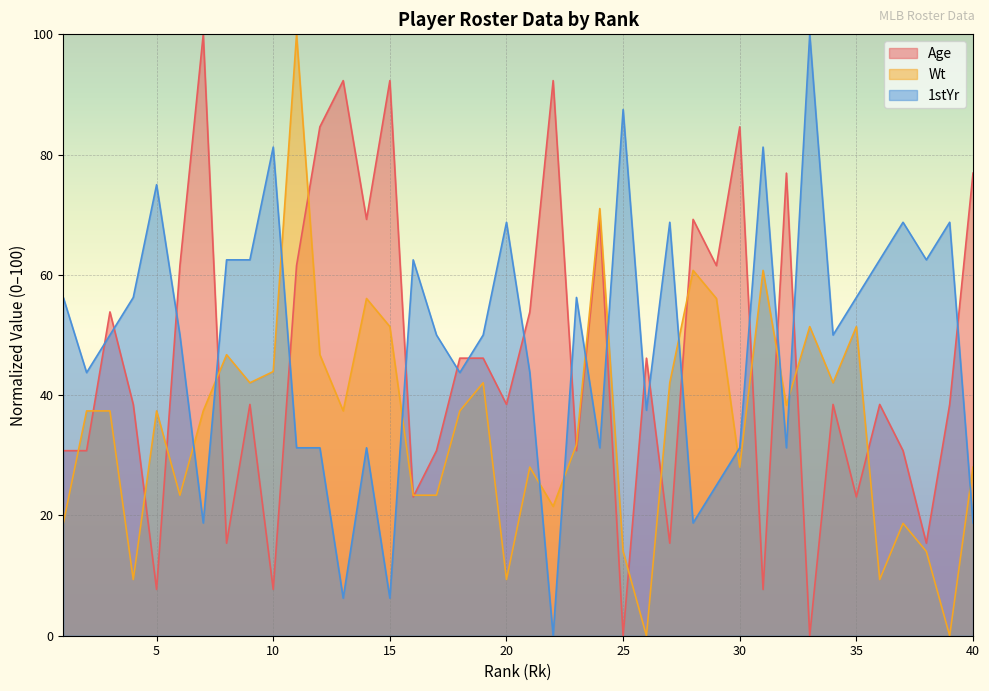

Reading left to right, transcribe all the data shown in this chart.

Age: 30.8	30.8	53.8	38.5	7.7	61.5	100.0	15.4	38.5	7.7	61.5	84.6	92.3	69.2	92.3	23.1	30.8	46.2	46.2	38.5	53.8	92.3	30.8	69.2	0.0	46.2	15.4	69.2	61.5	84.6	7.7	76.9	0.0	38.5	23.1	38.5	30.8	15.4	38.5	76.9
Wt: 18.7	37.4	37.4	9.3	37.4	23.4	37.4	46.7	42.1	43.9	100.0	46.7	37.4	56.1	51.4	23.4	23.4	37.4	42.1	9.3	28.0	21.5	31.8	71.0	14.0	0.0	42.1	60.7	56.1	28.0	60.7	38.3	51.4	42.1	51.4	9.3	18.7	14.0	0.0	28.0
1stYr: 56.2	43.8	50.0	56.2	75.0	50.0	18.8	62.5	62.5	81.2	31.2	31.2	6.2	31.2	6.2	62.5	50.0	43.8	50.0	68.8	43.8	0.0	56.2	31.2	87.5	37.5	68.8	18.8	25.0	31.2	81.2	31.2	100.0	50.0	56.2	62.5	68.8	62.5	68.8	18.8